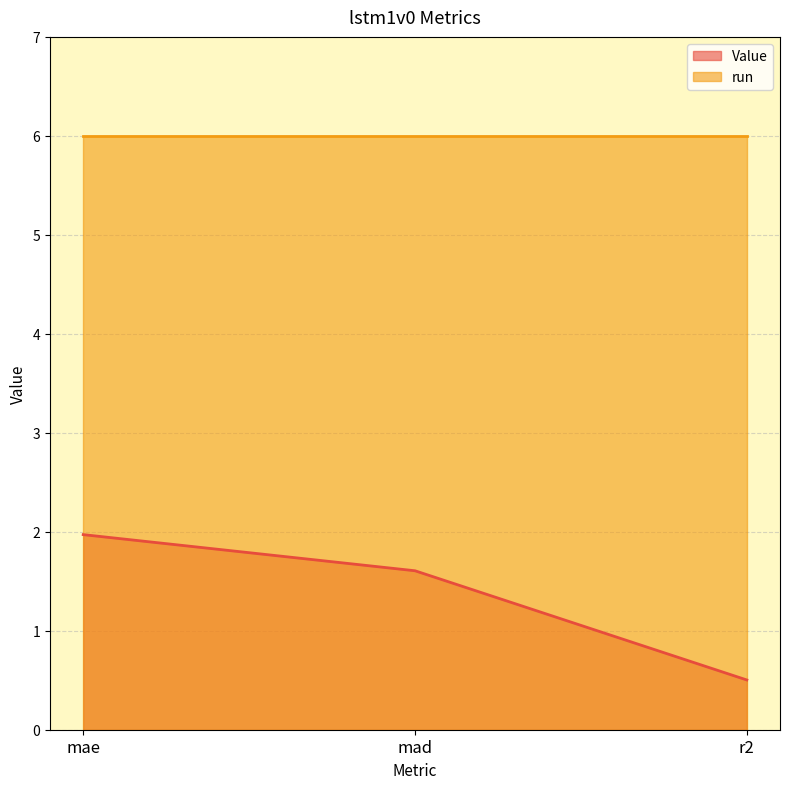

What position from the left is mae?

1